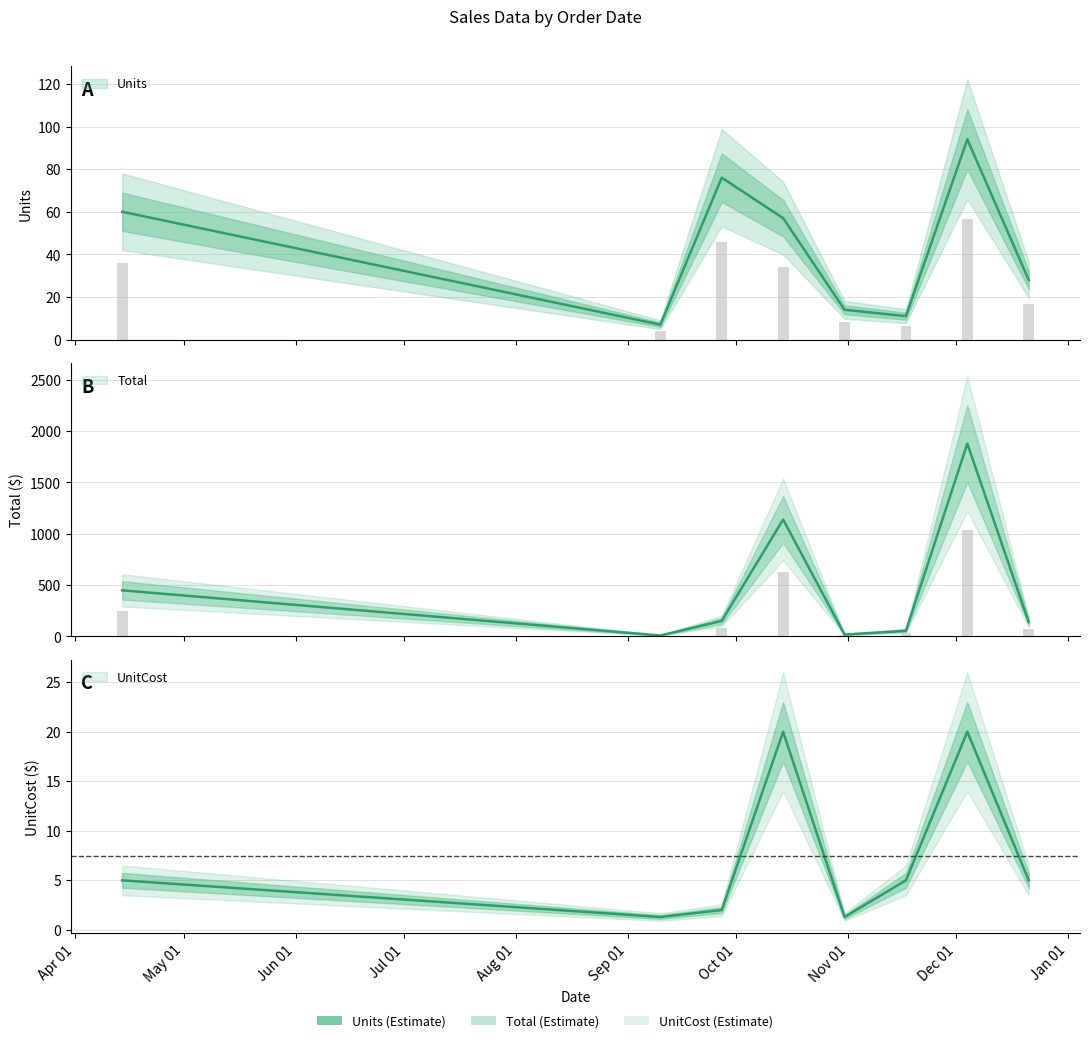

Reading left to right, list all the values displayed in this chart.

Units: 60.0	7.0	76.0	57.0	14.0	11.0	94.0	28.0
Total: 449.1	9.0	151.2	1139.4	18.1	54.9	1879.1	139.7
UnitCost: 5.0	1.3	2.0	20.0	1.3	5.0	20.0	5.0